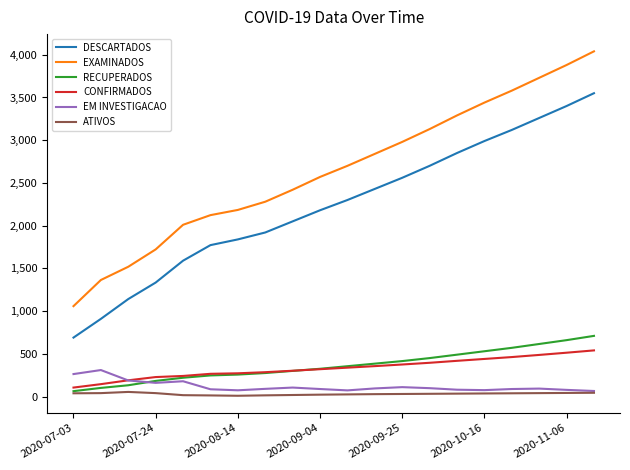

True or false: EXAMINADOS and RECUPERADOS intersect in this chart.

False